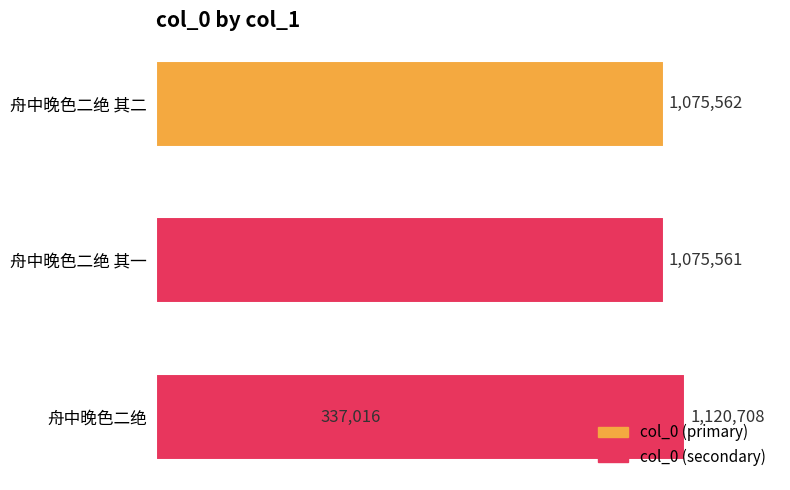

What is the smallest value displayed?

337016